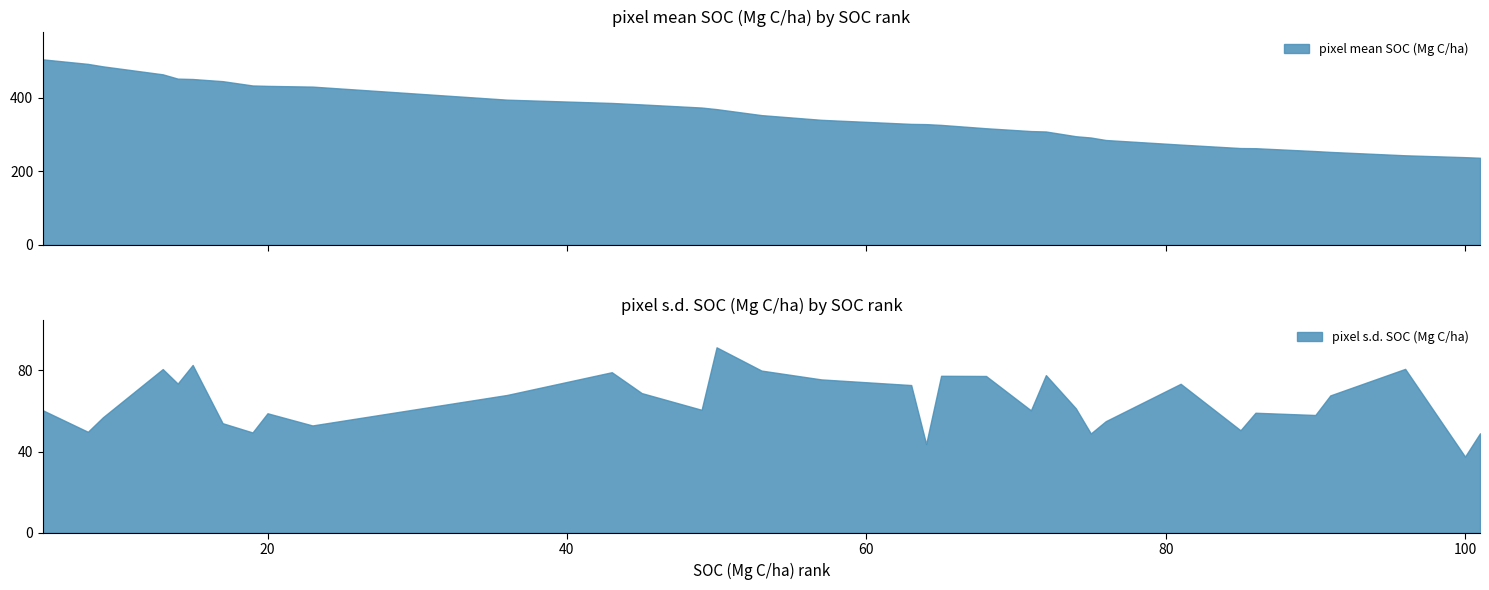

Rank the series by their maximum value, from highest to lowest.

pixel mean SOC (Mg C/ha), pixel s.d. SOC (Mg C/ha)